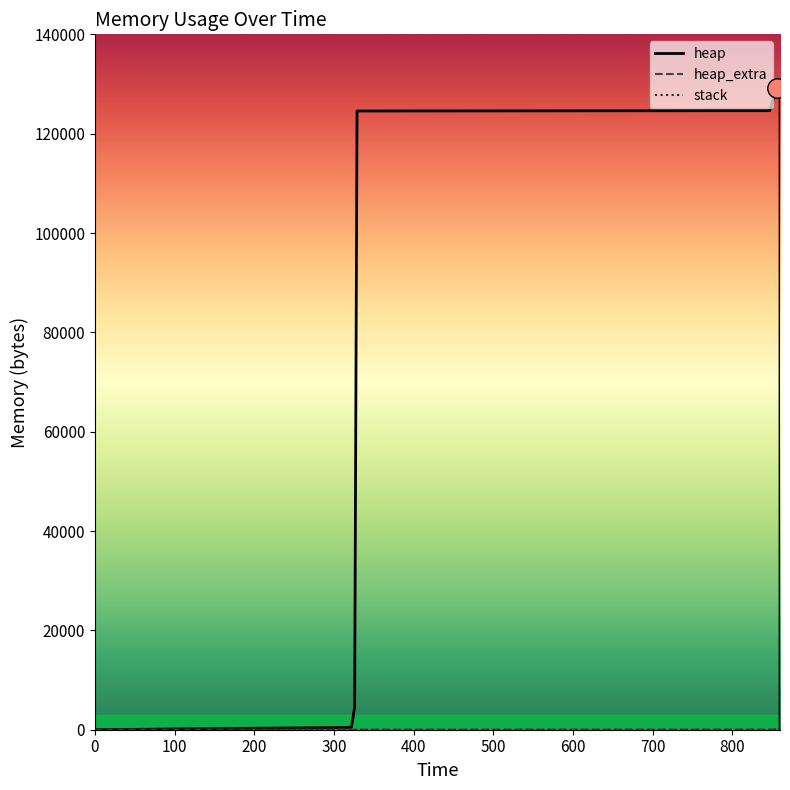

Which series has the largest total across all categories?

heap